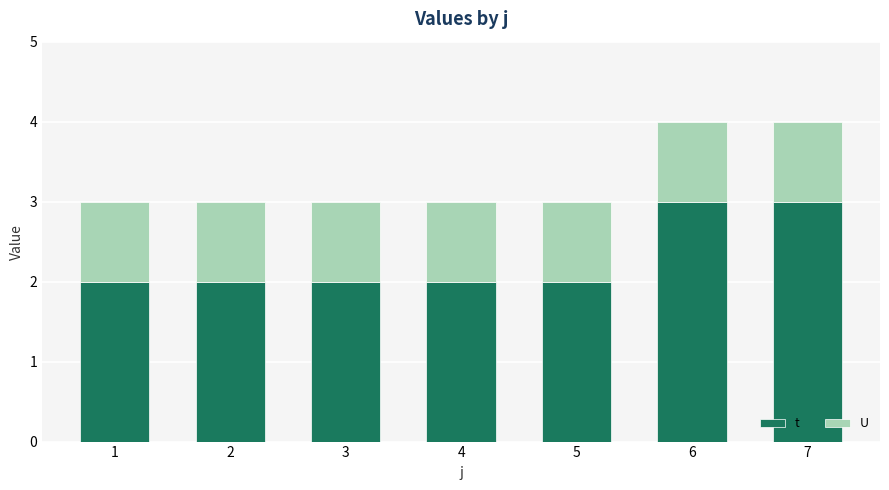

Which series has the largest total across all categories?

t